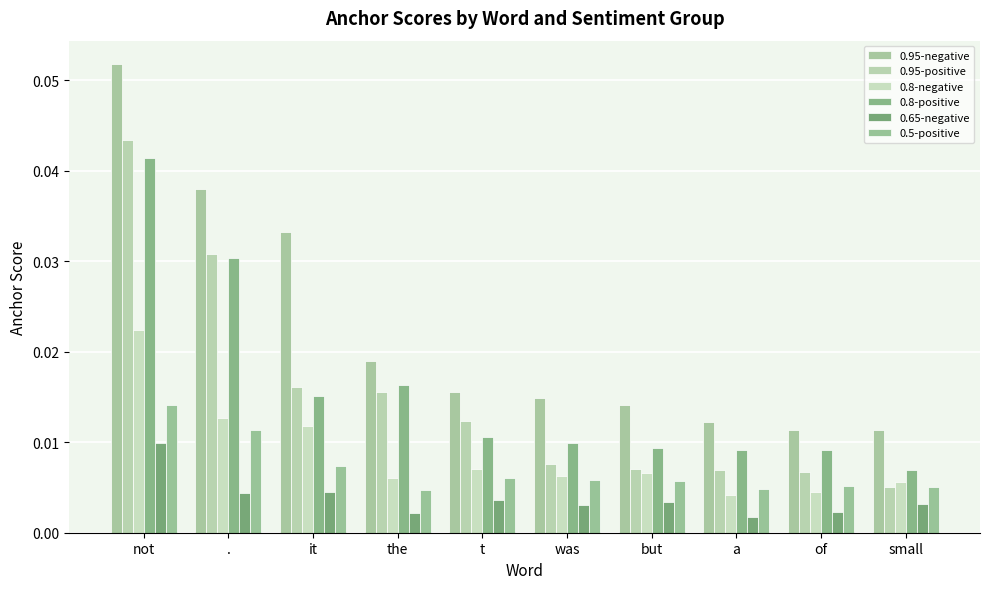

Reading left to right, transcribe all the data shown in this chart.

0.95-negative: not=0.1	.=0.0	it=0.0	the=0.0	t=0.0	was=0.0	but=0.0	a=0.0	of=0.0	small=0.0
0.95-positive: not=0.0	.=0.0	it=0.0	the=0.0	t=0.0	was=0.0	but=0.0	a=0.0	of=0.0	small=0.0
0.8-negative: not=0.0	.=0.0	it=0.0	the=0.0	t=0.0	was=0.0	but=0.0	a=0.0	of=0.0	small=0.0
0.8-positive: not=0.0	.=0.0	it=0.0	the=0.0	t=0.0	was=0.0	but=0.0	a=0.0	of=0.0	small=0.0
0.65-negative: not=0.0	.=0.0	it=0.0	the=0.0	t=0.0	was=0.0	but=0.0	a=0.0	of=0.0	small=0.0
0.5-positive: not=0.0	.=0.0	it=0.0	the=0.0	t=0.0	was=0.0	but=0.0	a=0.0	of=0.0	small=0.0